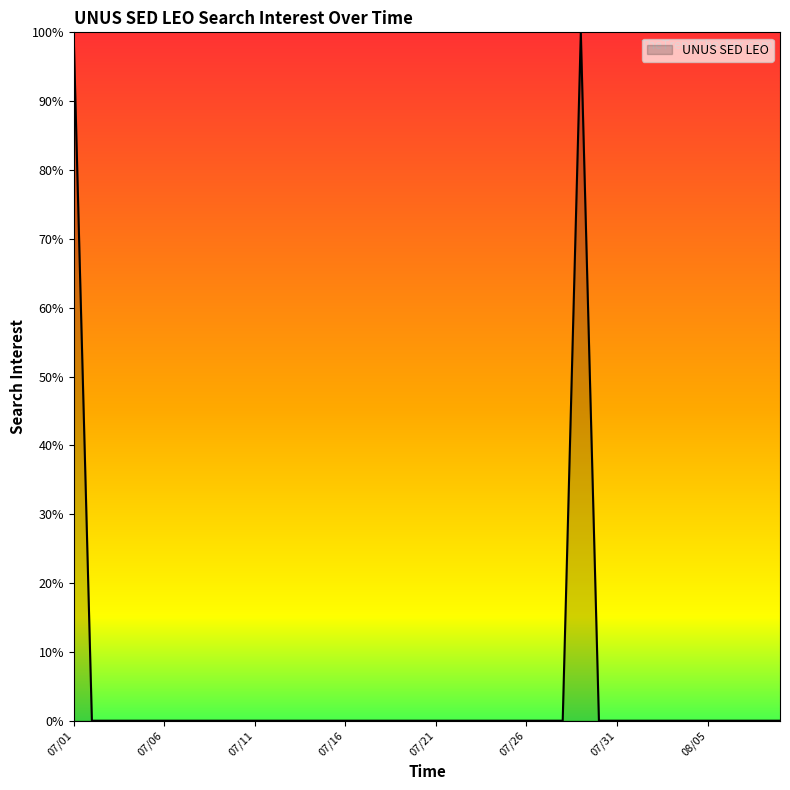

What is the difference between the maximum and minimum values?

100